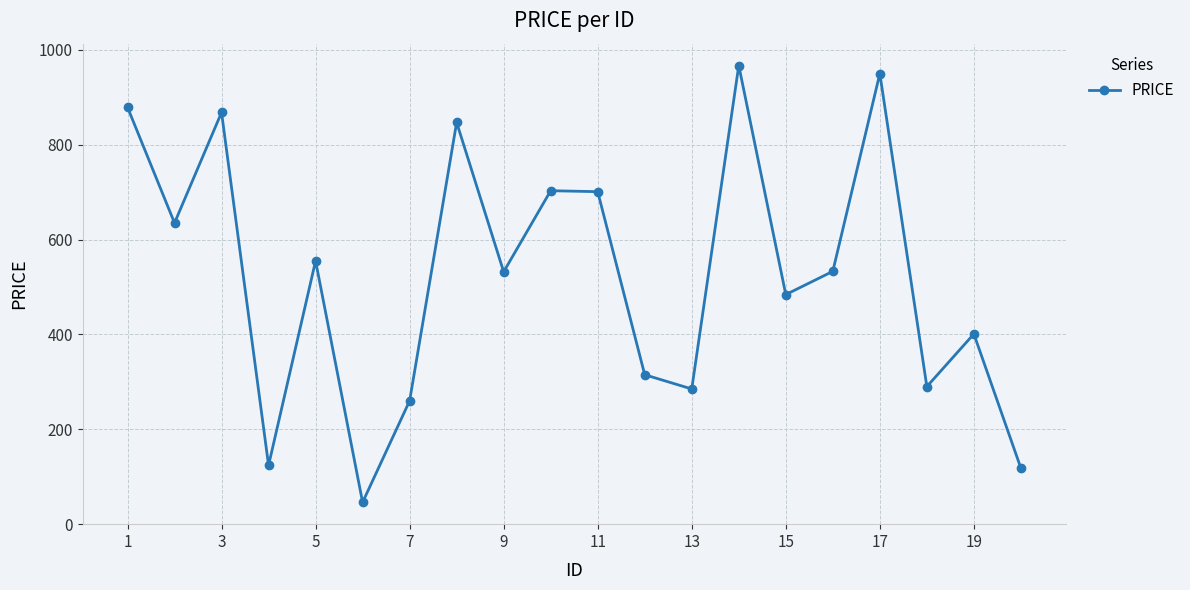

What is the greatest value displayed?

967